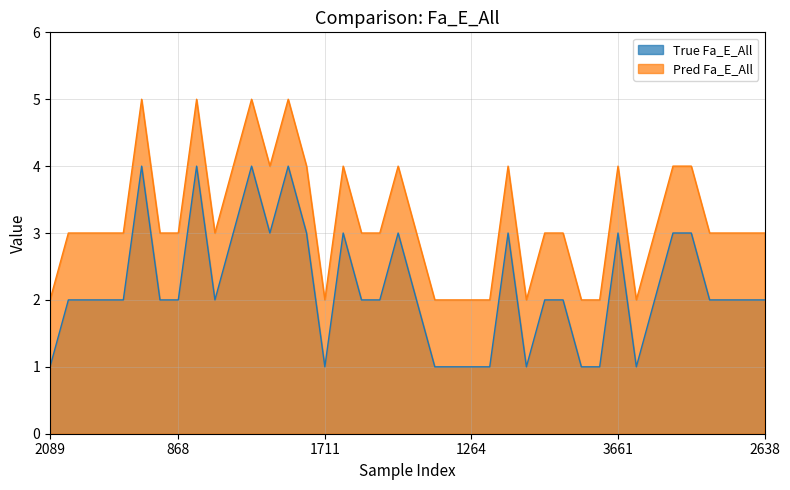

At 577, list the series in order from smallest to largest.

True Fa_E_All, Pred Fa_E_All